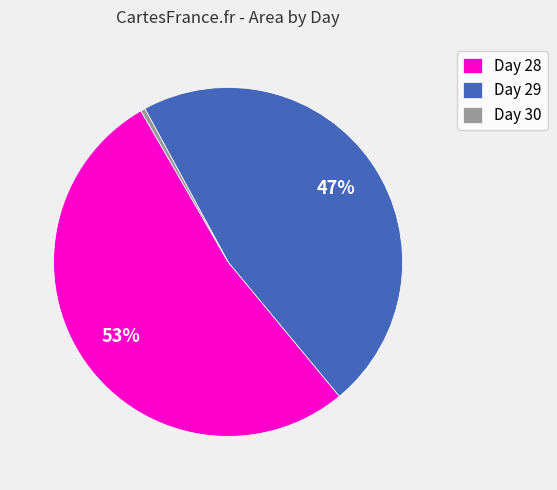

Between Day 30 and Day 29, which is larger?

Day 29